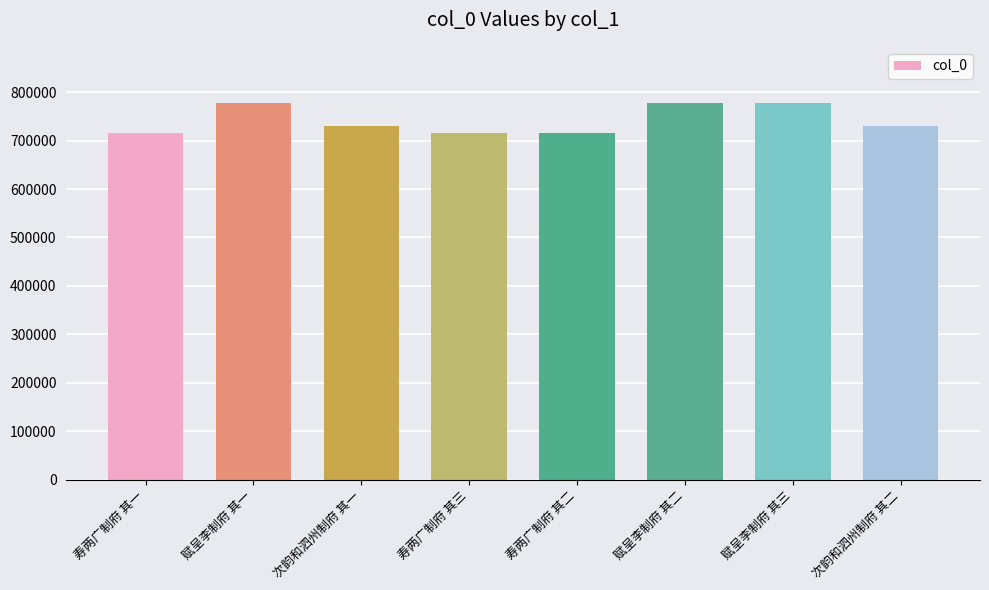

Which has a higher value, 次韵和泗州制府 其二 or 赋呈李制府 其一?

赋呈李制府 其一